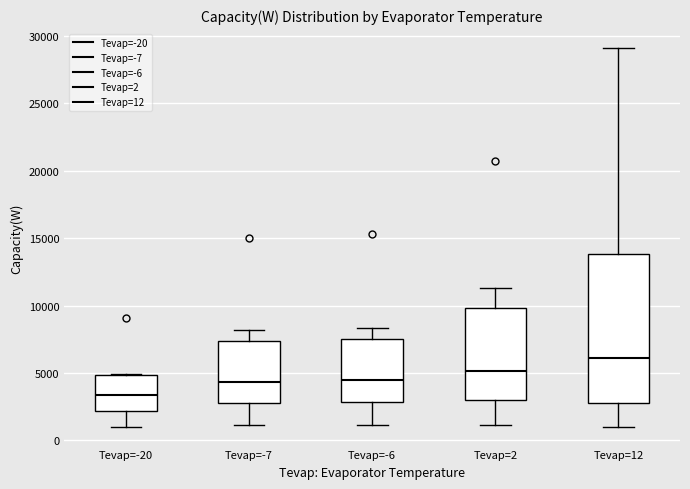

Which box's median line is the lowest?

Tevap=-20